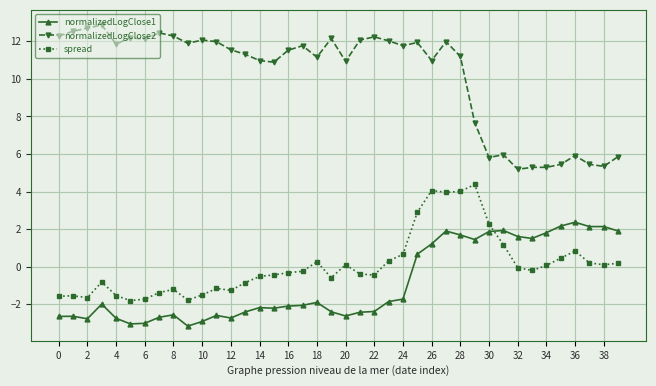

True or false: spread has more than 1 points higher than both neighbors.

True